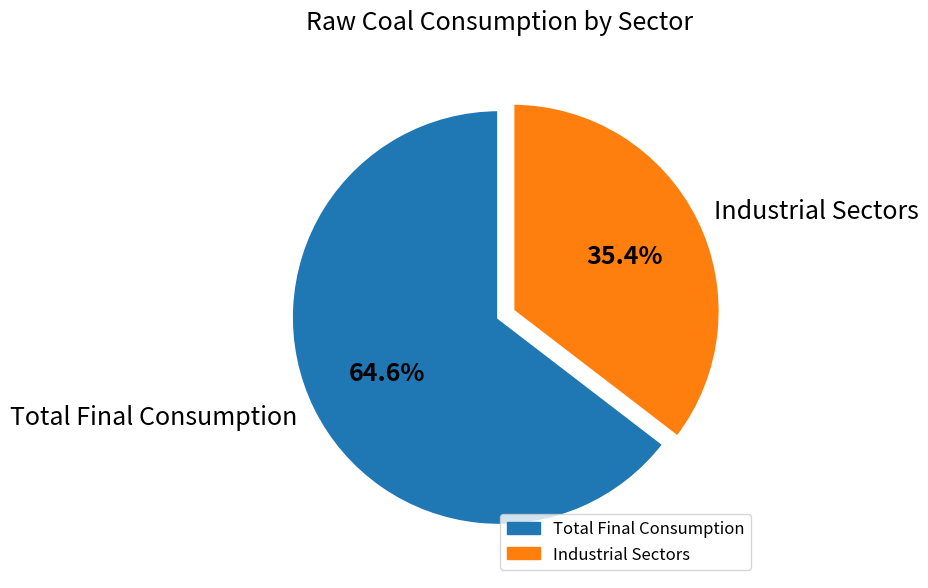

Approximately how many times larger is the value at Industrial Sectors compared to Total Final Consumption?

0.5